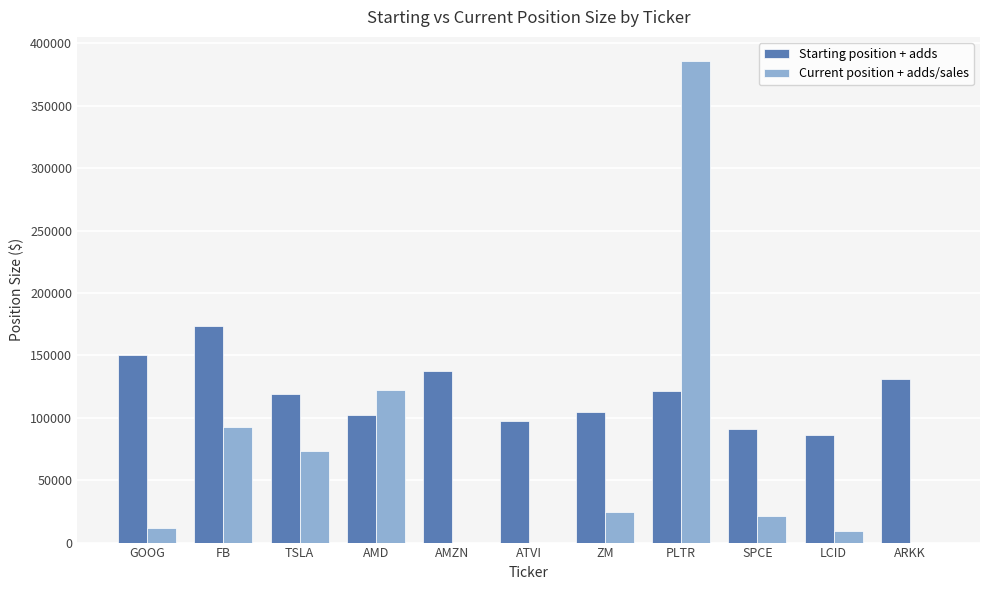

At which category is the sum across all series the highest?

PLTR